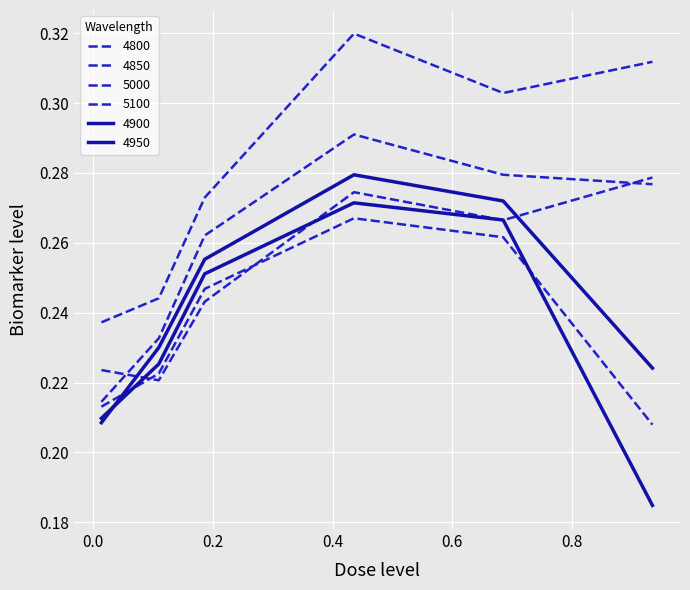

True or false: 5000 and 4900 intersect in this chart.

False